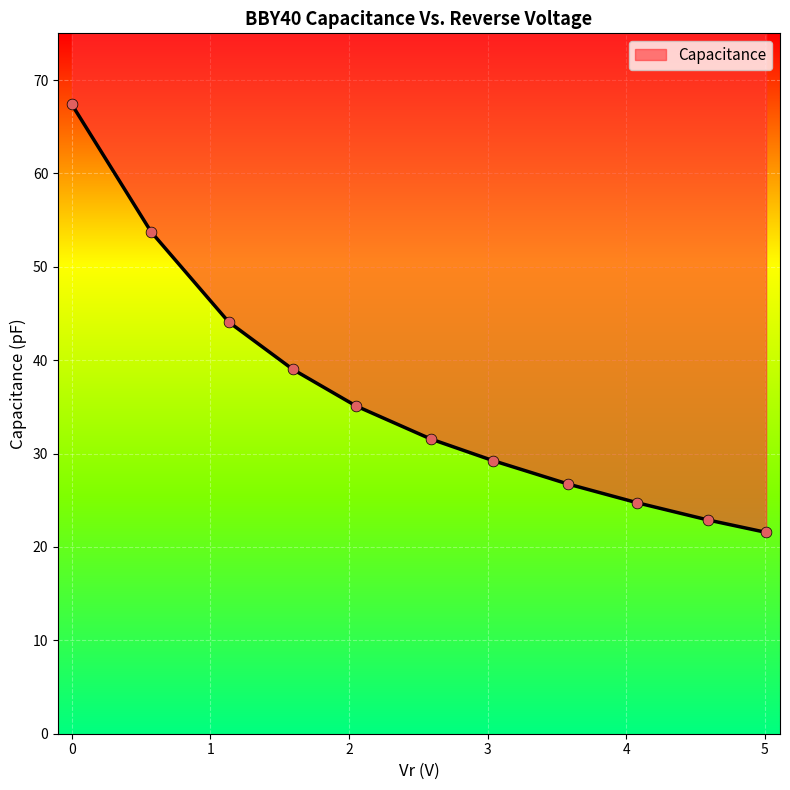

Approximately how many times larger is the value at 4.08 compared to 1.131?

0.6